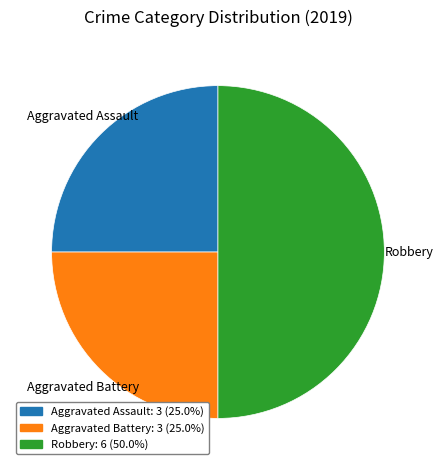

How many slices are in this pie chart?

3